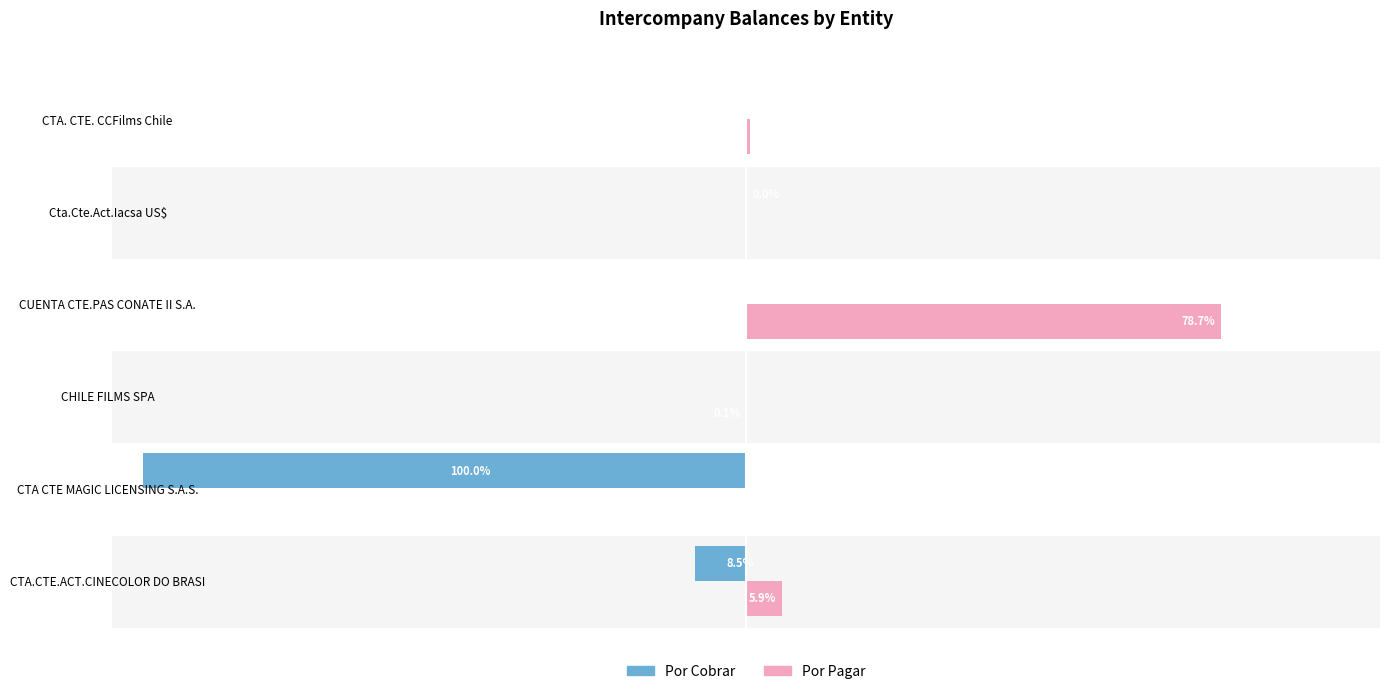

At which label is Por Cobrar closest to -50?

CTA.CTE.ACT.CINECOLOR DO BRASI